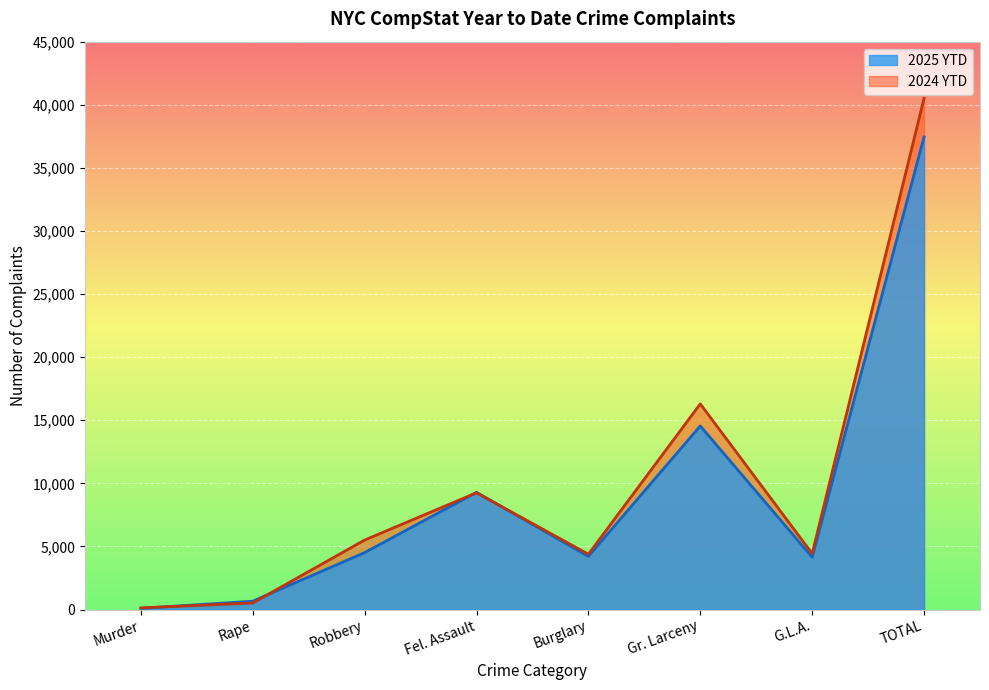

What is the minimum value for 2025 YTD?

93